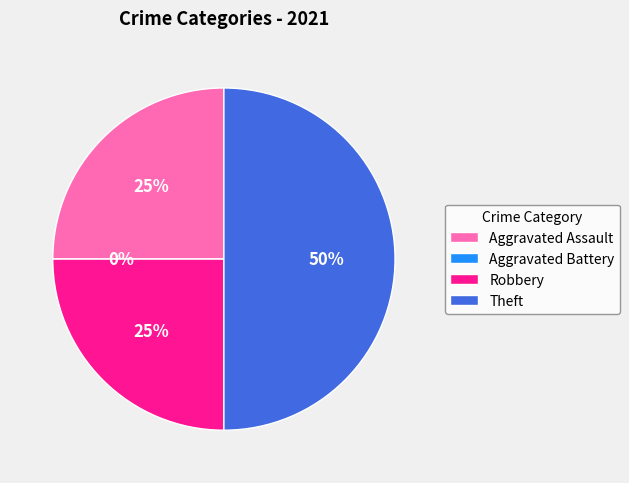

What is the largest slice in the pie chart?

Theft